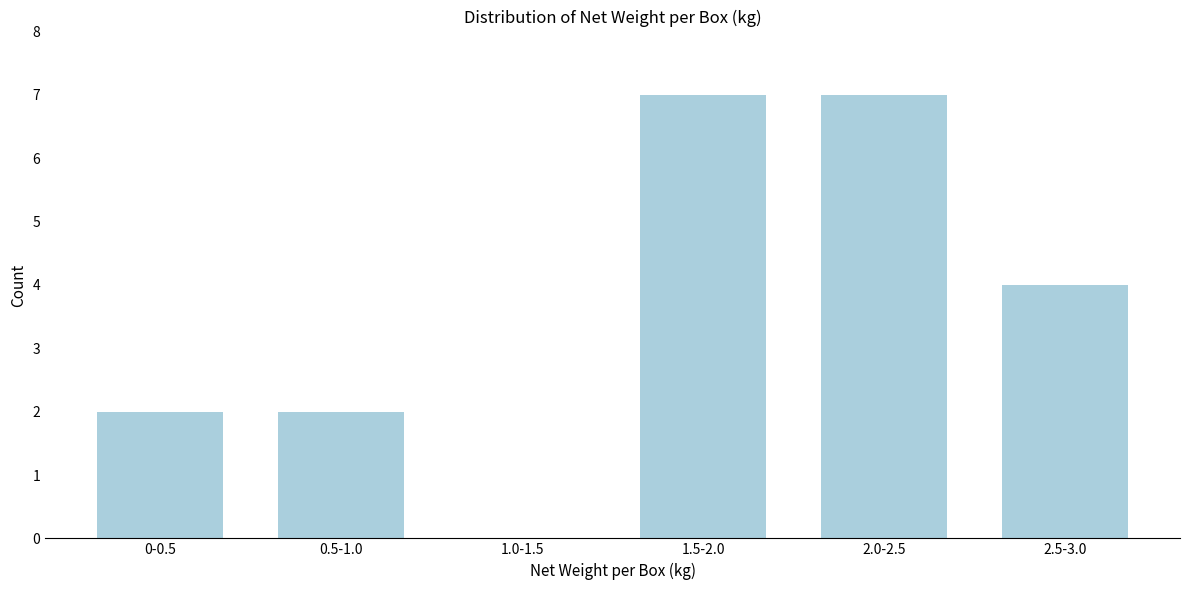

What is the greatest value displayed?

7